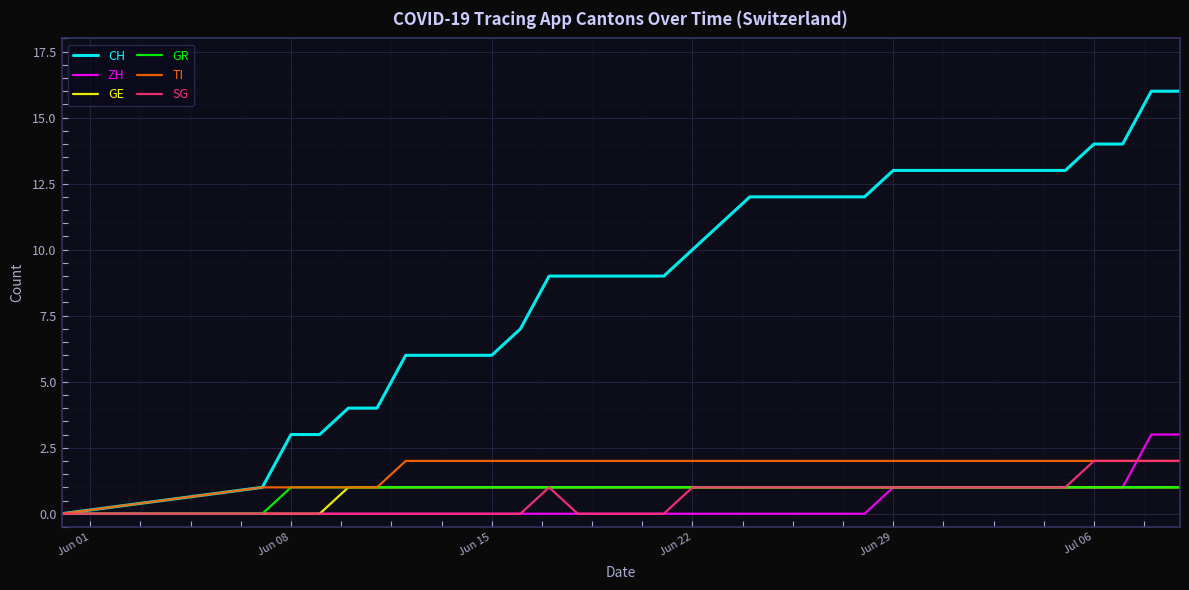

Which series has the largest total across all categories?

CH